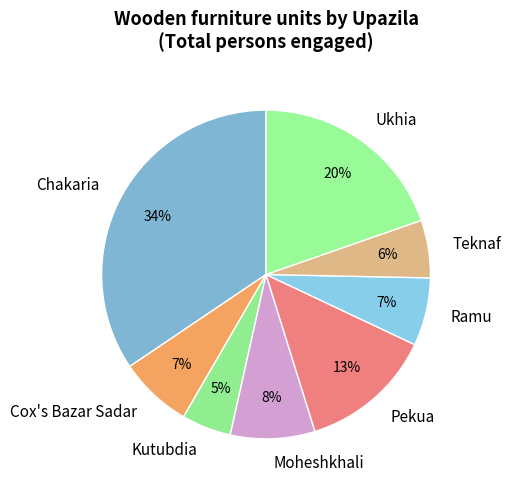

To the nearest percent, what is the difference between the Teknaf and Ramu slice percentages?

1%